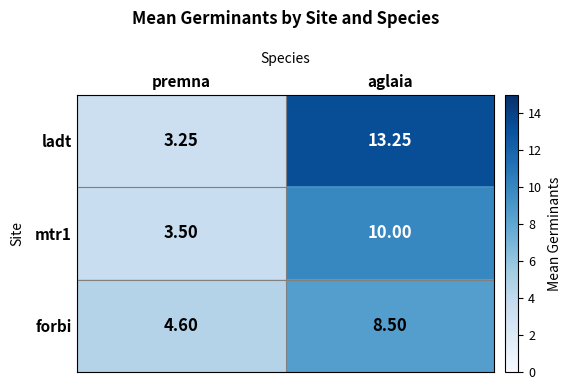

Which series has the largest range (max minus min)?

ladt